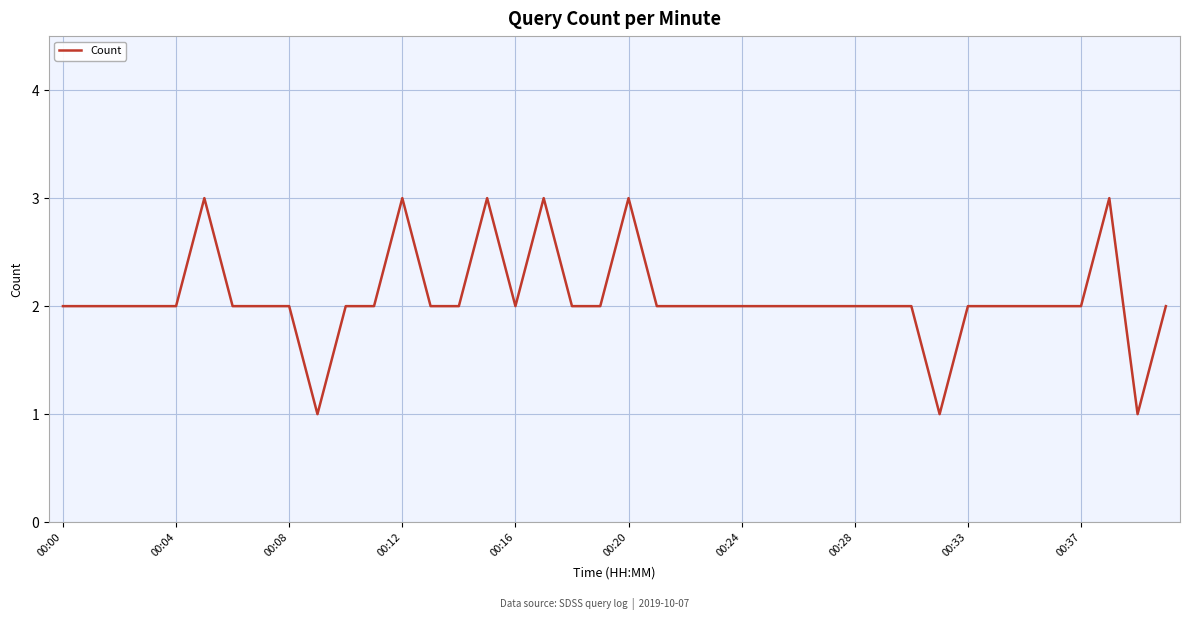

What is the average value?

2